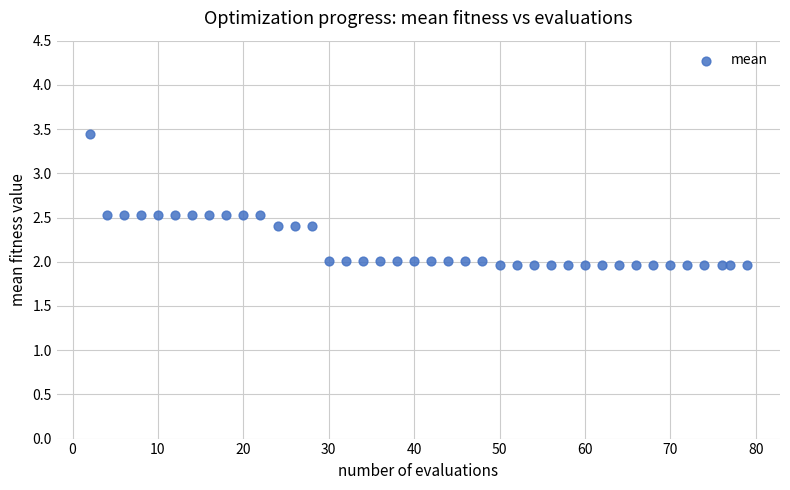

What is the range of Y values (max minus min)?

1.5